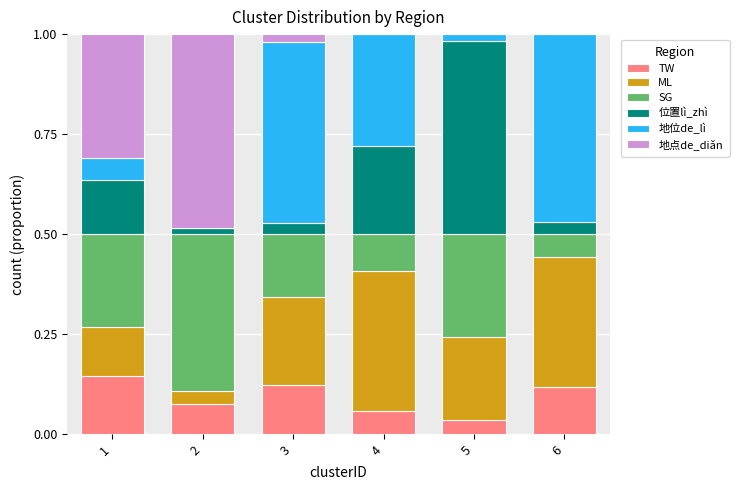

Is it true that TW equals 0.1 at 3?

True